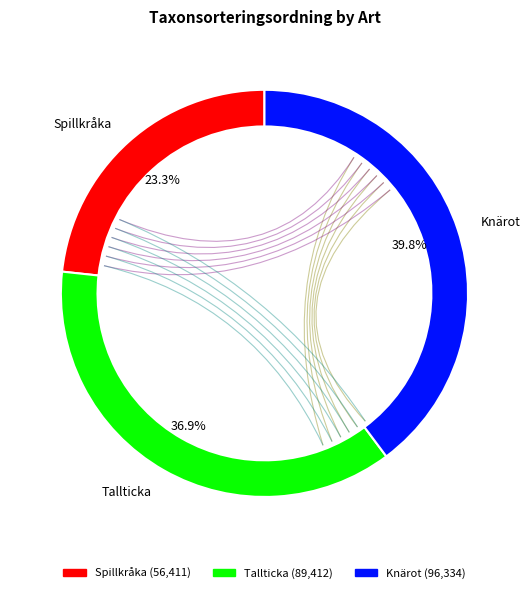

The Tallticka slice represents 37% of the pie. True or false?

True